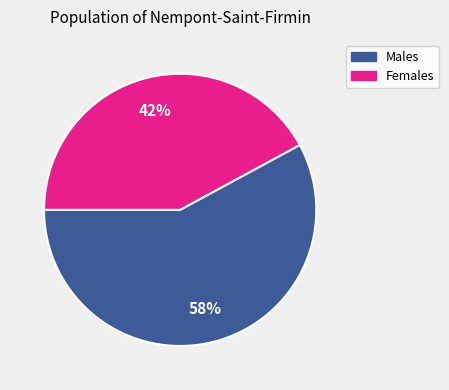

To the nearest percent, what is the average slice percentage?

50%